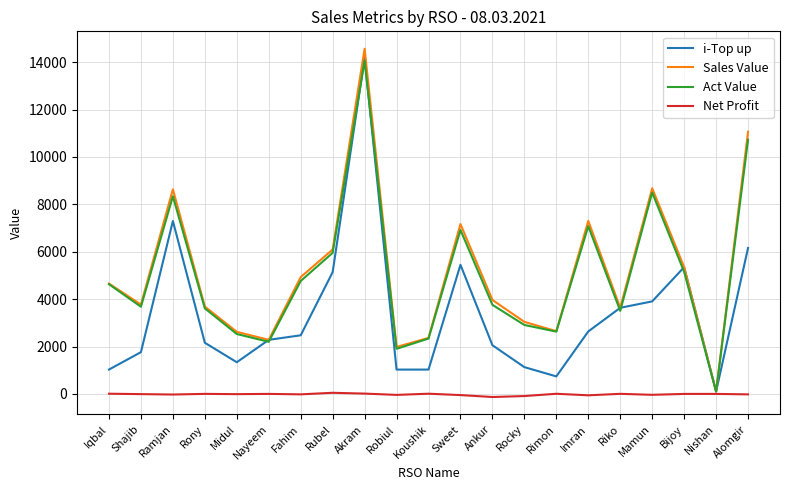

Which series changed the most between Koushik and Riko?

i-Top up